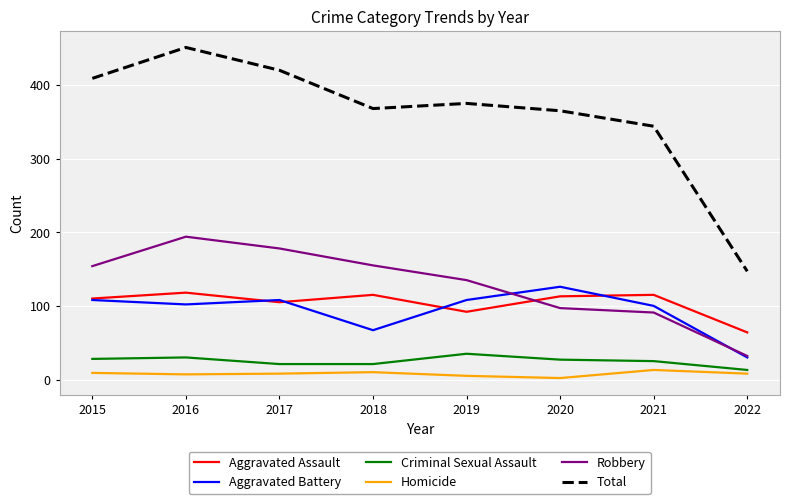

True or false: Aggravated Battery and Aggravated Assault cross at least once.

True